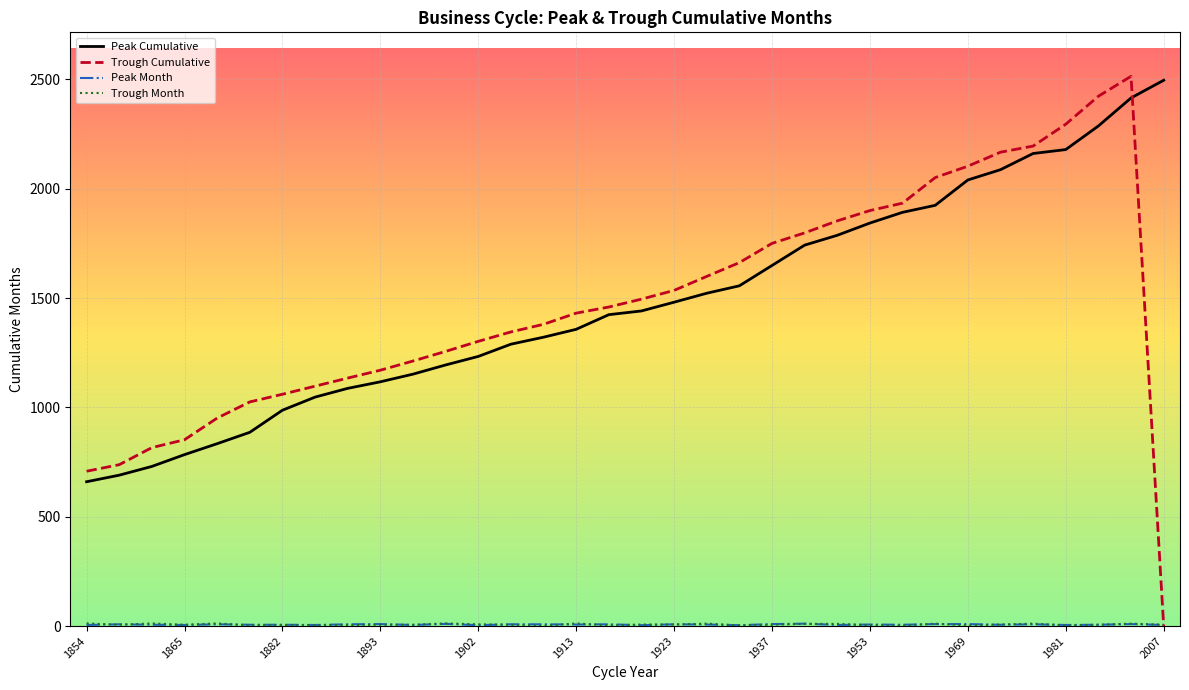

True or false: Trough Cumulative and Peak Cumulative cross at least once.

True